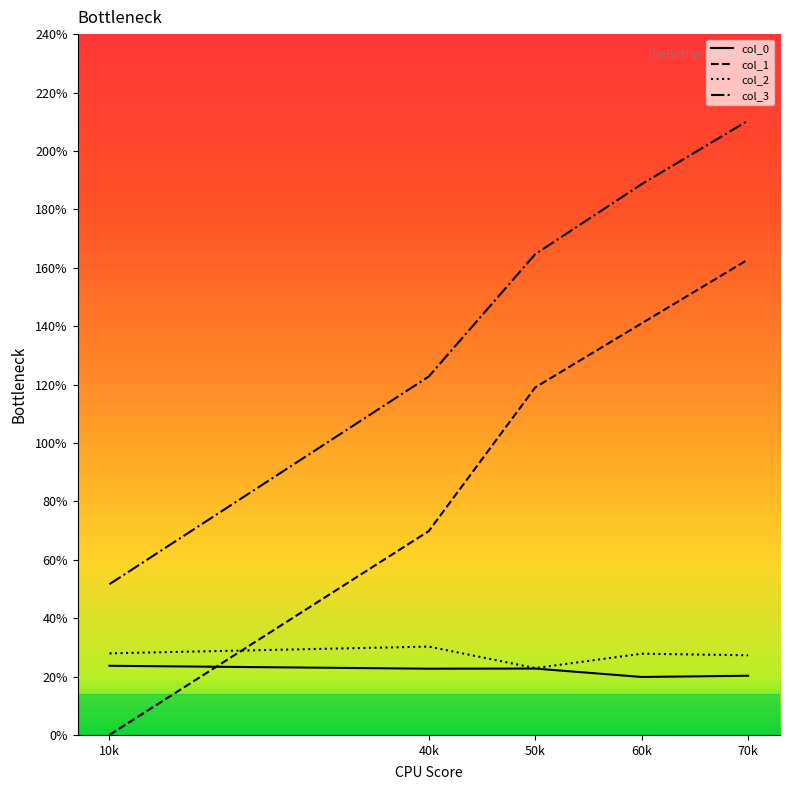

What is the highest value of the col_3 series?

210.4